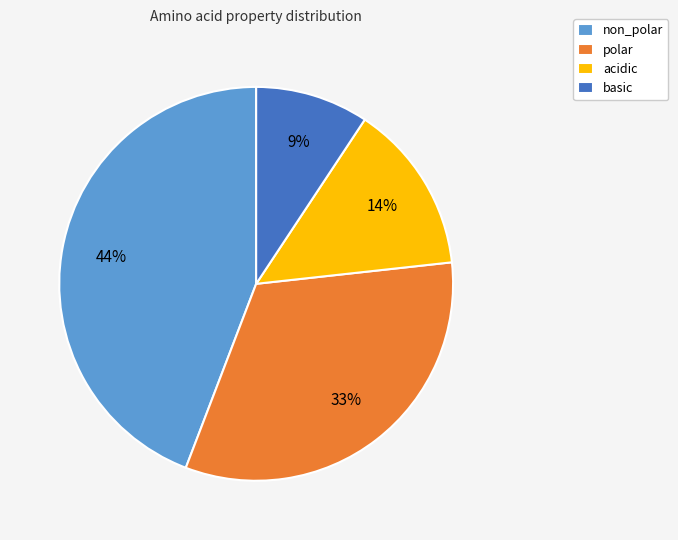

Does polar account for over 50% of the chart?

No